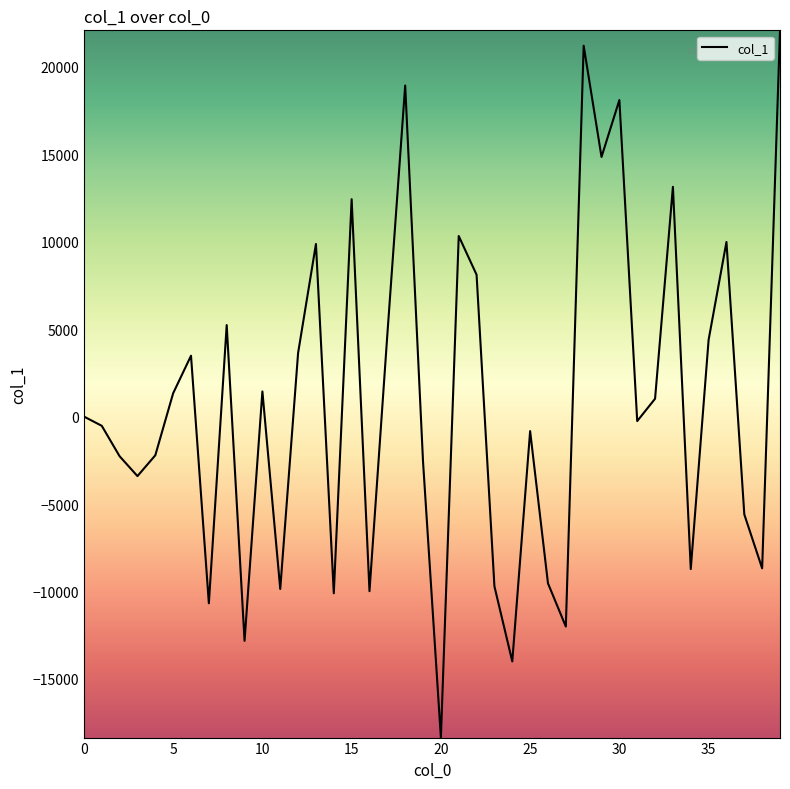

What is the maximum value shown in the chart?

22077.2